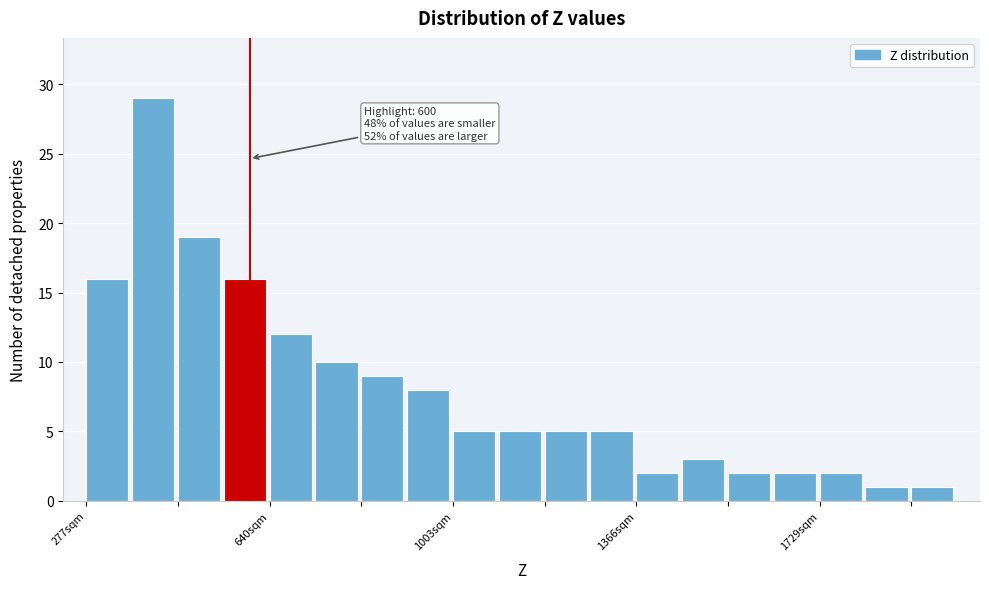

Around what value on the x-axis is the tallest bar? Give the approximate position of its centre, as read against the axis.

400